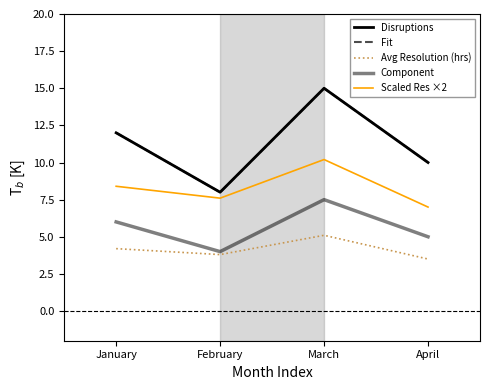

Does the chart display data point markers on the line(s)?

No